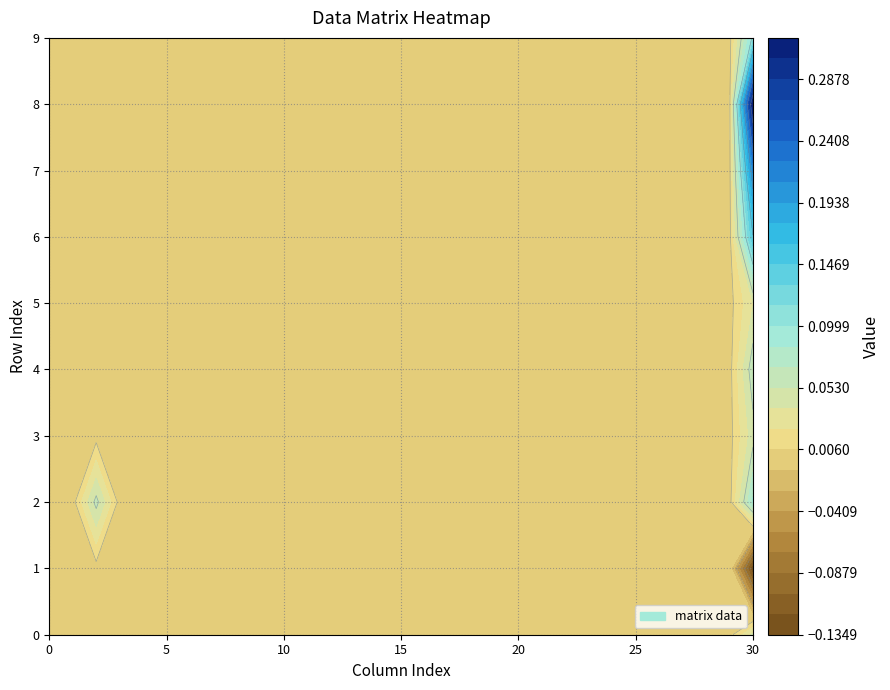

At which label does 1 reach its minimum?

30